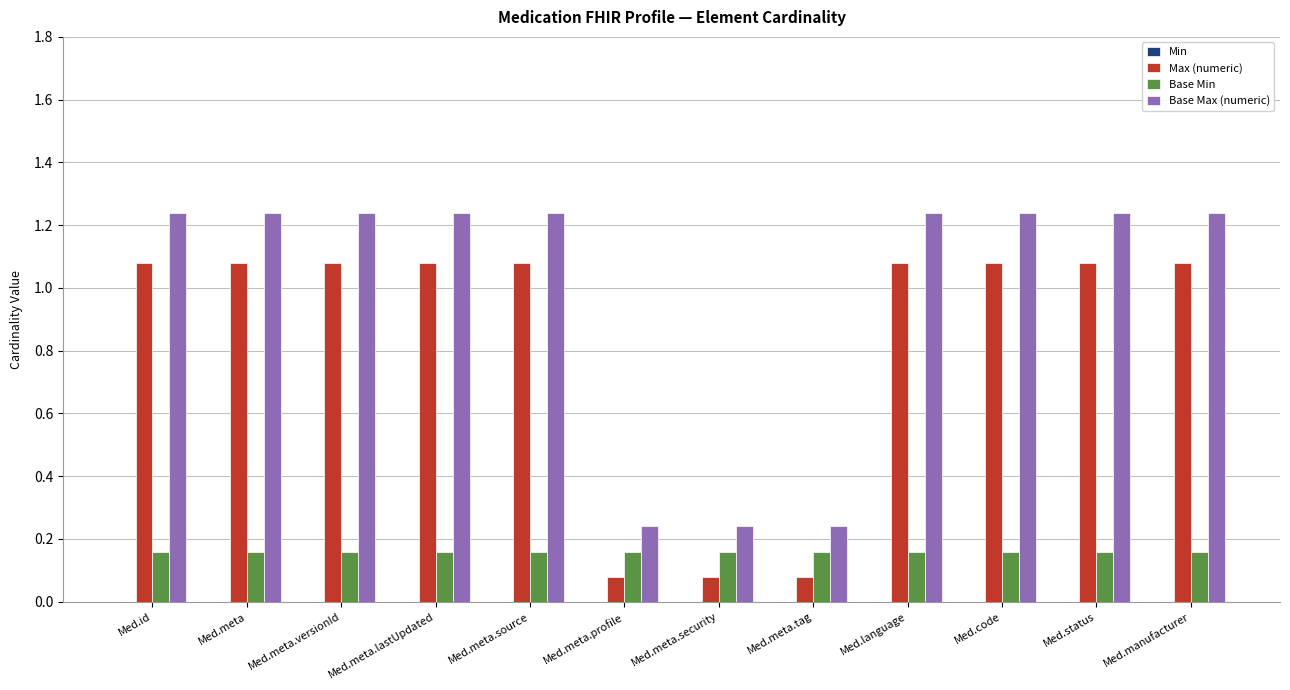

List the series in order of their peak value, highest first.

Base Max (numeric), Max (numeric), Base Min, Min